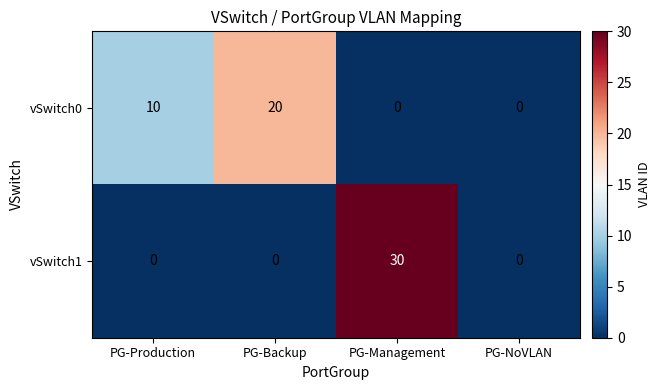

Reading right to left, transcribe all the data shown in this chart.

vSwitch0: PG-NoVLAN=0	PG-Management=0	PG-Backup=20	PG-Production=10
vSwitch1: PG-NoVLAN=0	PG-Management=30	PG-Backup=0	PG-Production=0